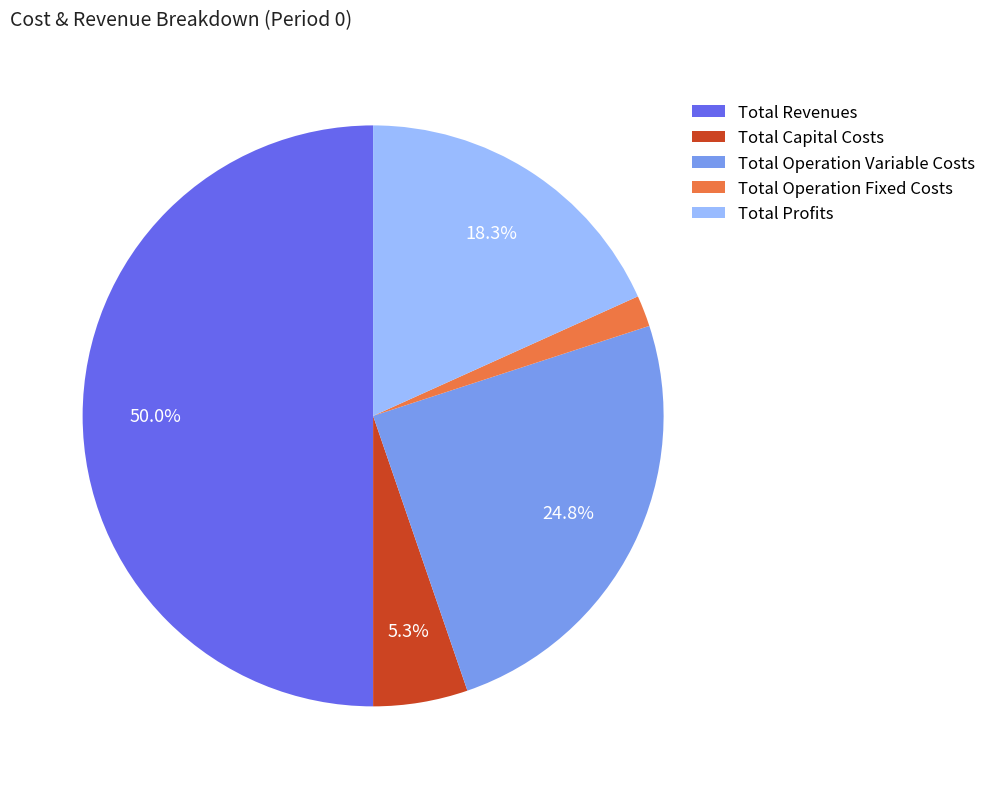

Is Total Operation Variable Costs the majority of the pie?

No